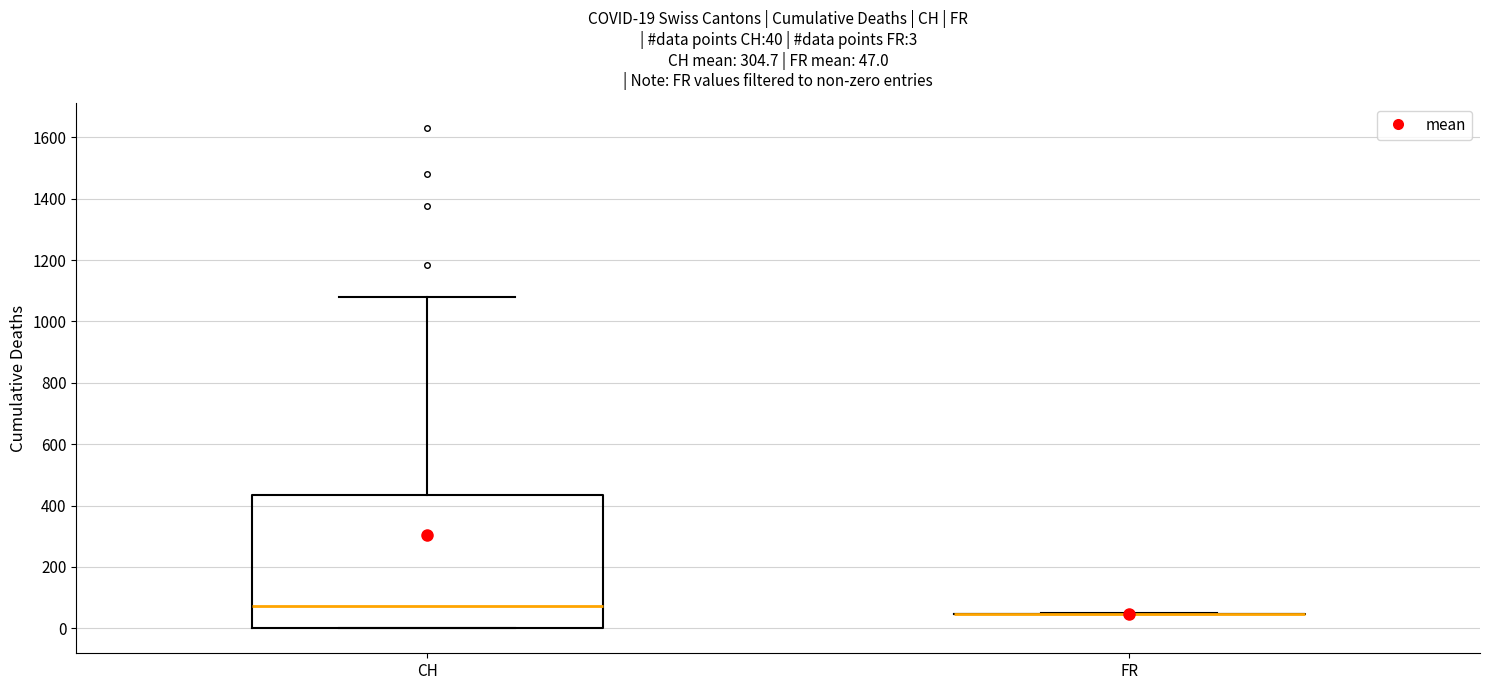

Which box is the tallest, from its lower edge to its upper edge?

CH